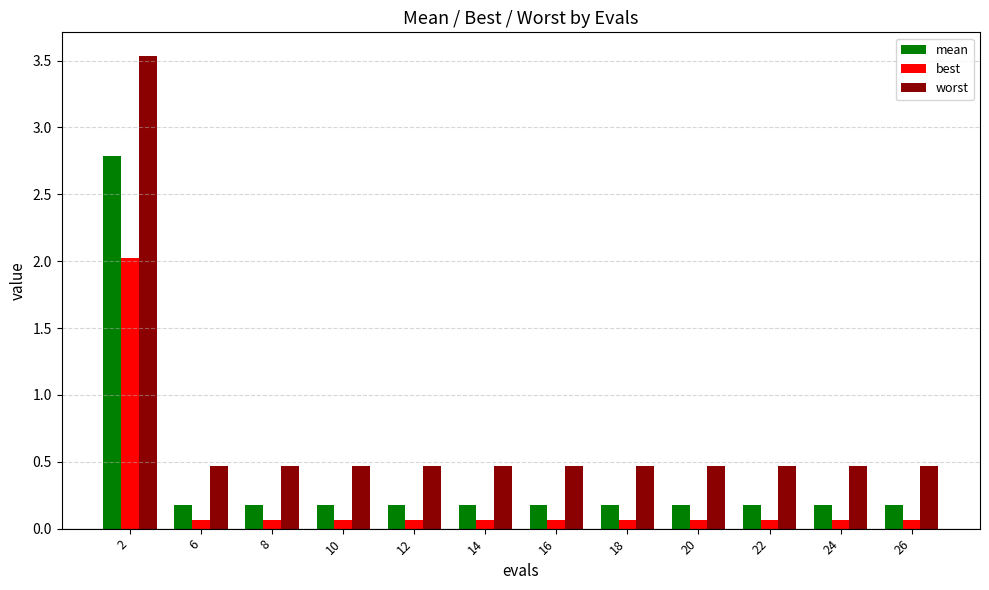

Is it true that worst equals 0.3 at 24?

False